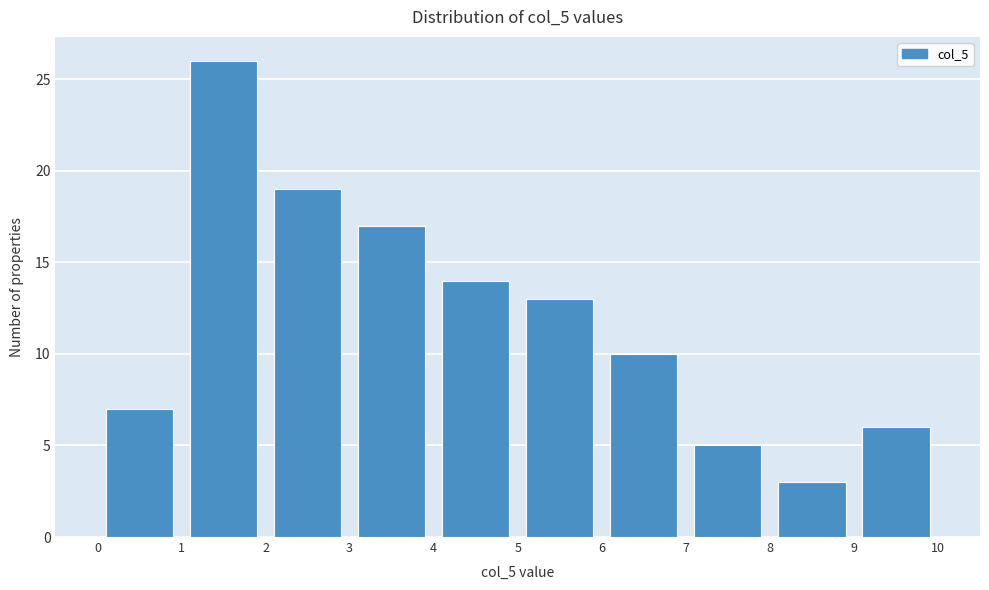

What is the height of the bar covering 2 to 3 on the x-axis? The values are not printed on the chart, so give them approximately, as read against the axis.

19